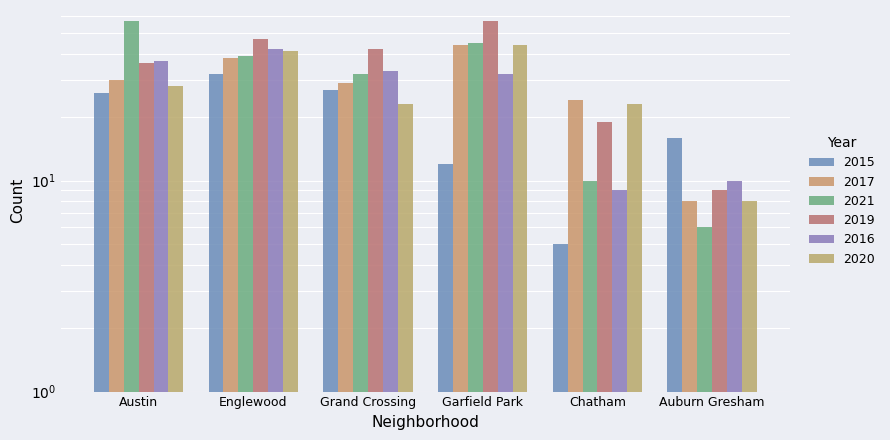

What is the value of the 2016 bar at the 1st from the left?

37